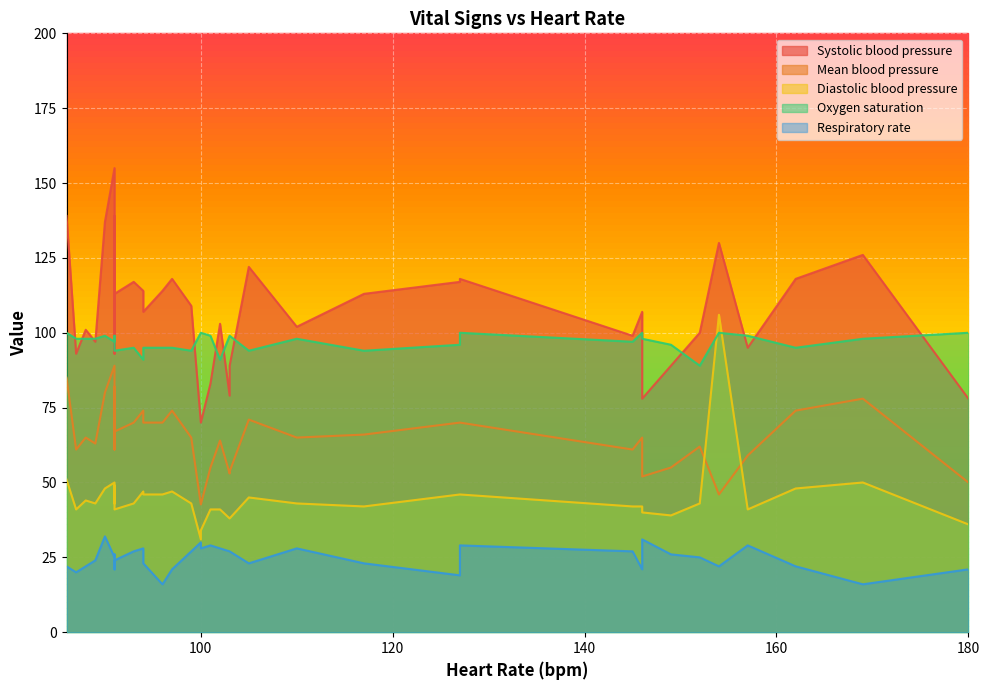

The value of Diastolic blood pressure at 35 is 66.7. True or false?

False